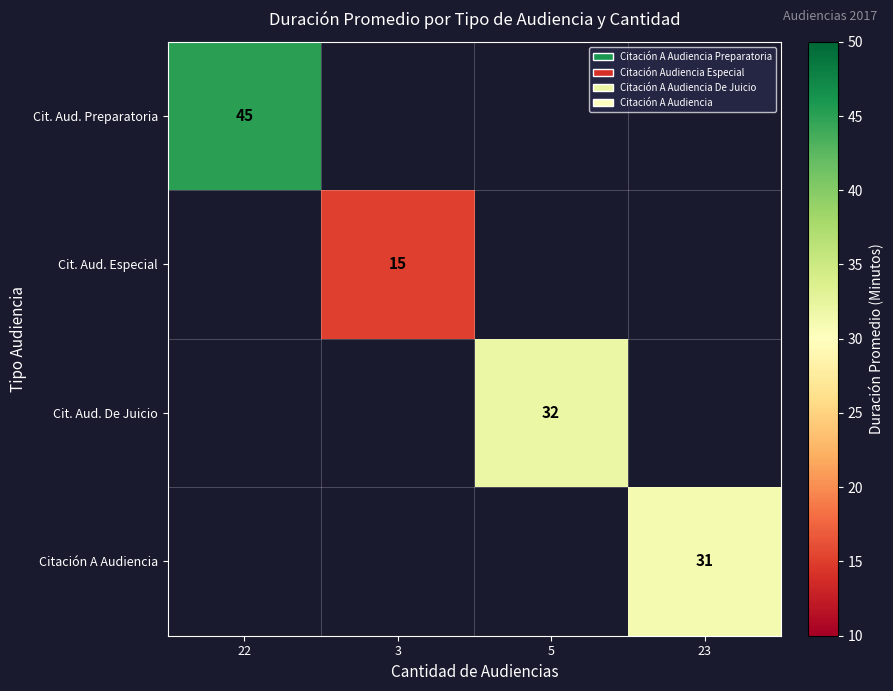

The Cit. Aud. Especial series shows 26 at 3. True or false?

False